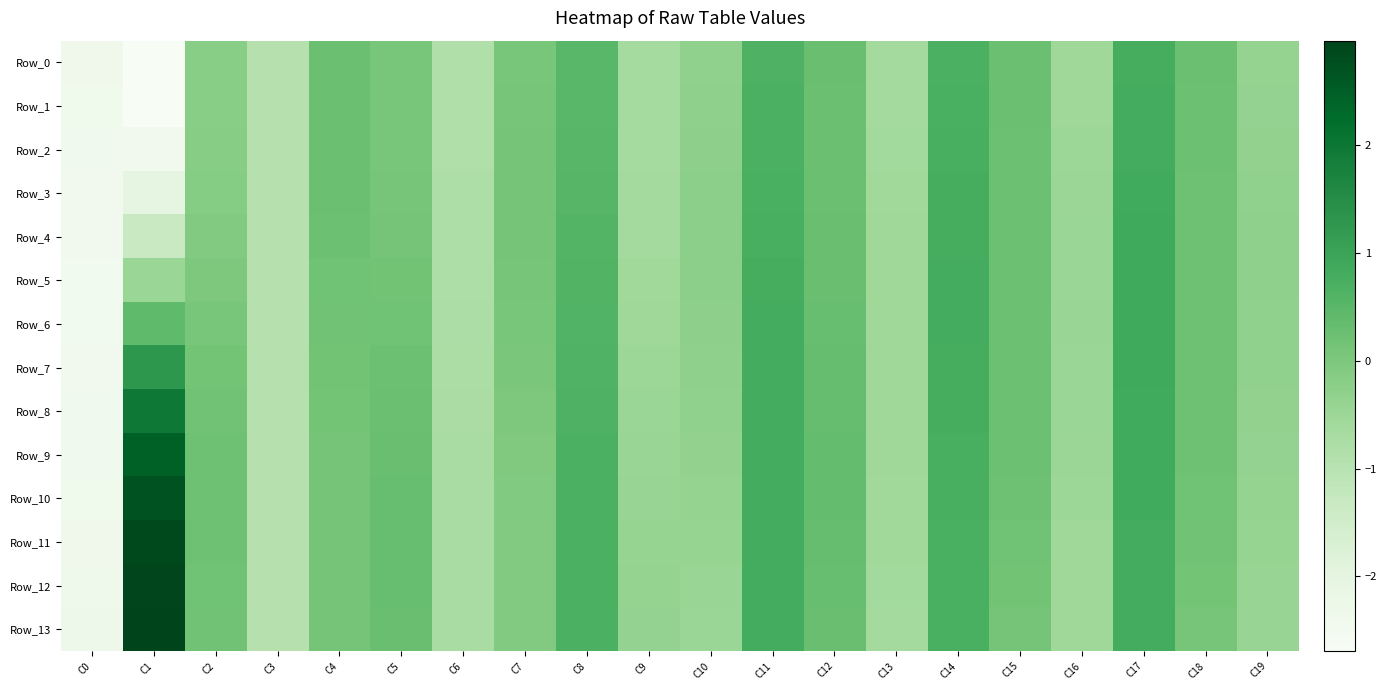

What is the smallest value displayed?

-2.7